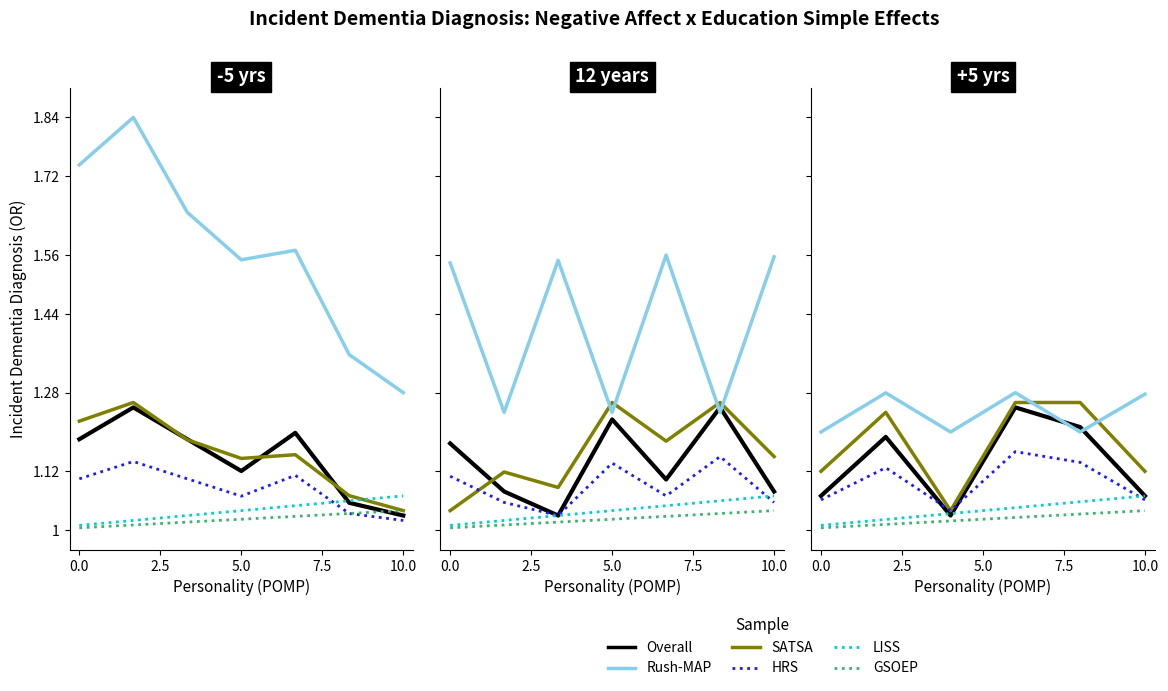

What are all the series names shown in the legend?

Overall, SATSA, Rush-MAP, HRS, LISS, GSOEP